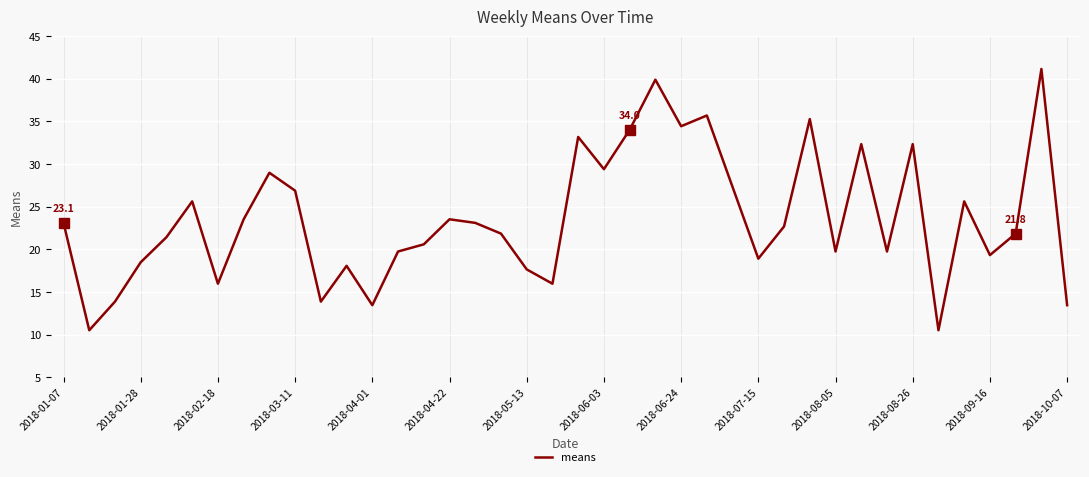

What is the minimum value shown in the chart?

10.5